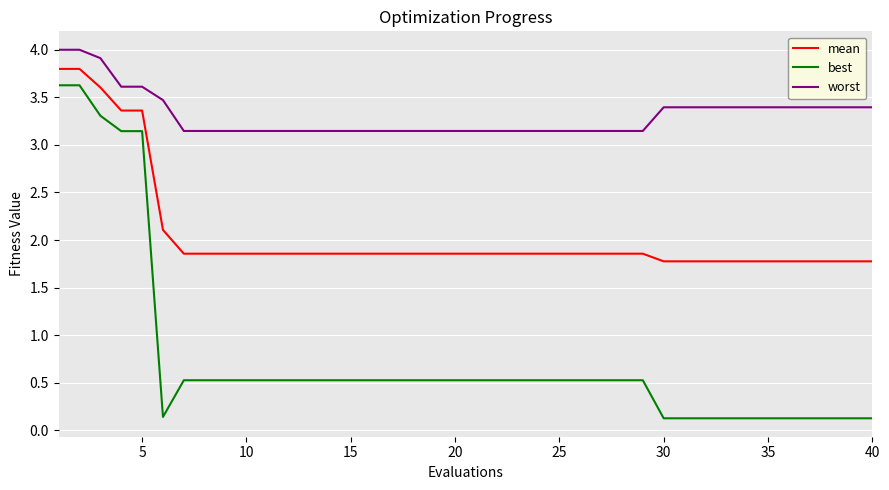

True or false: best and worst intersect in this chart.

False